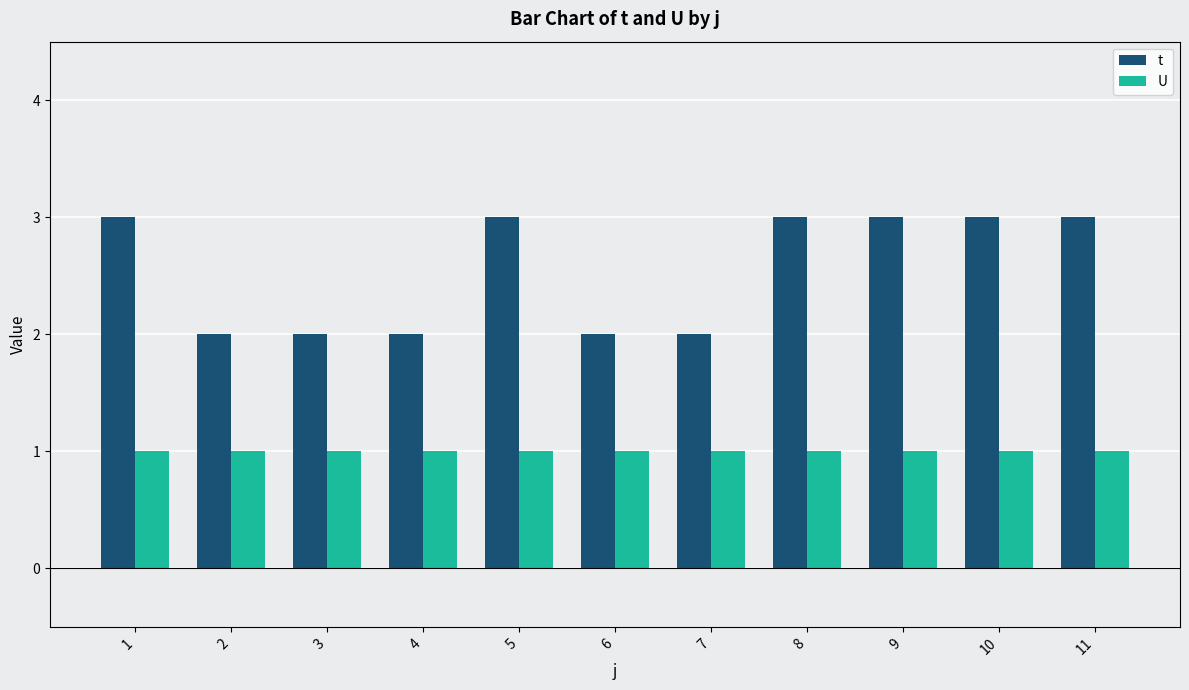

What is the maximum value shown in the chart?

3